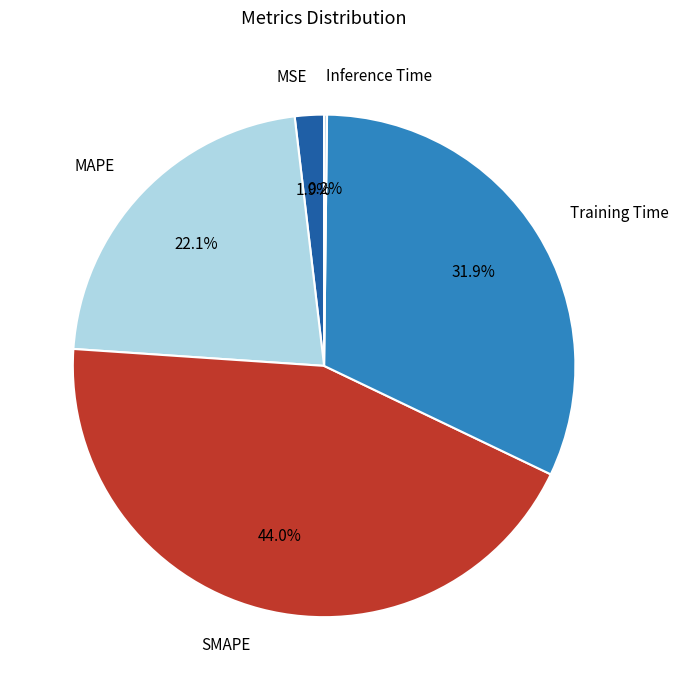

Which has a higher value, MAPE or MSE?

MAPE